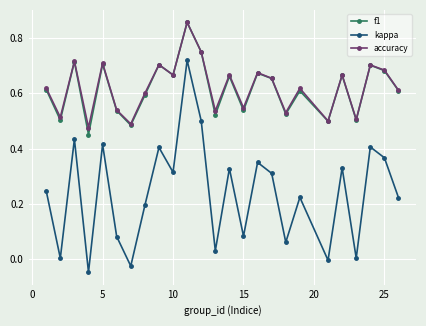

In f1, how many points are lower than both neighbors (excluding endpoints)?

9